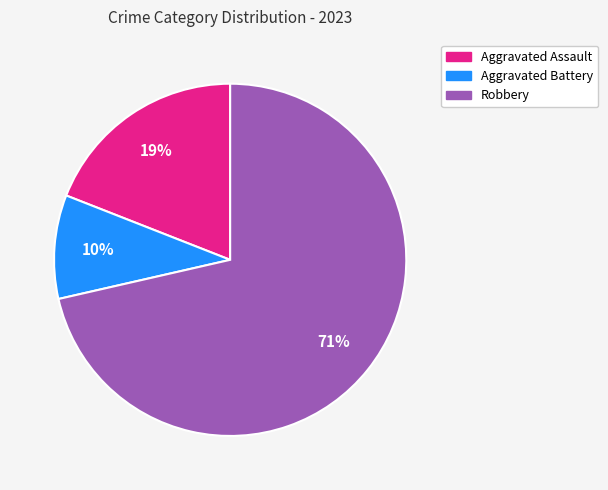

Is there any slice that represents more than half of the pie?

Yes